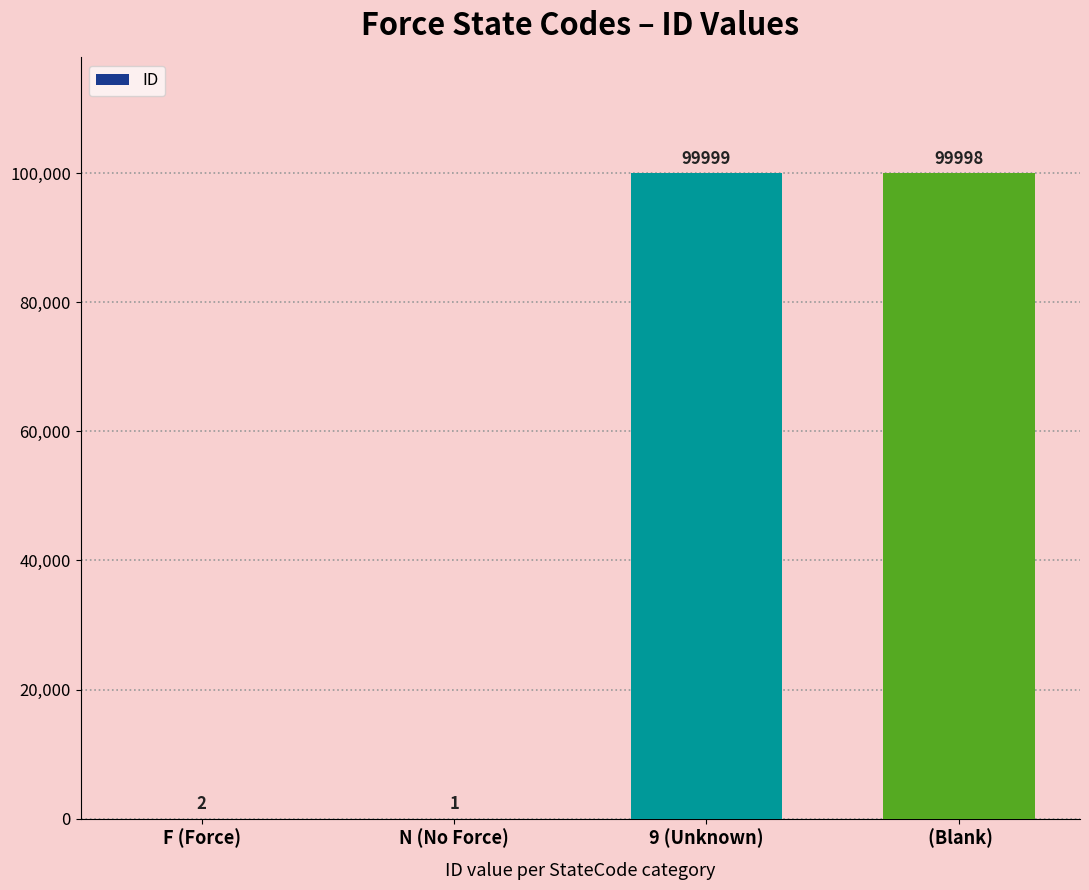

What is the sum of all values?

200000